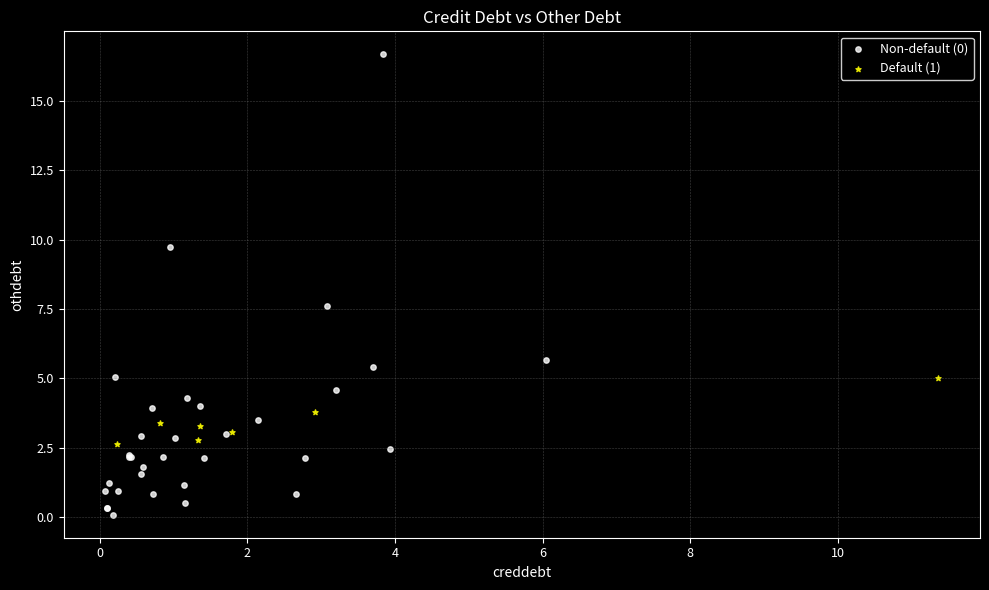

Which series contains the highest Y value?

Non-default (0)